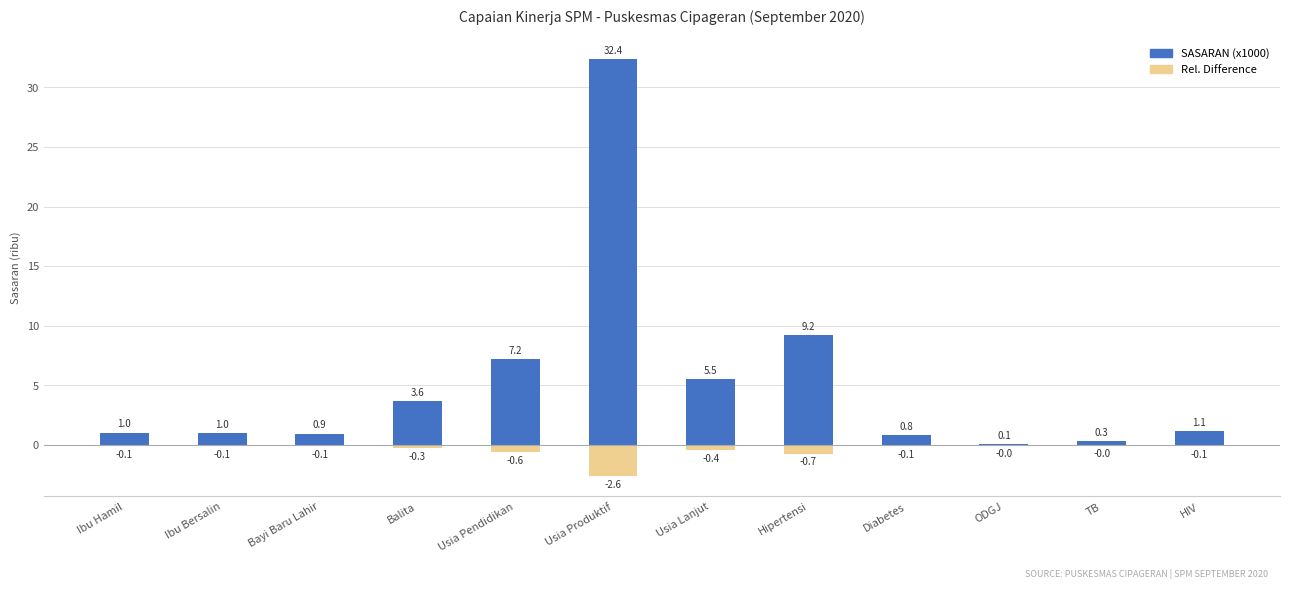

What is the smallest value displayed?

-2.6